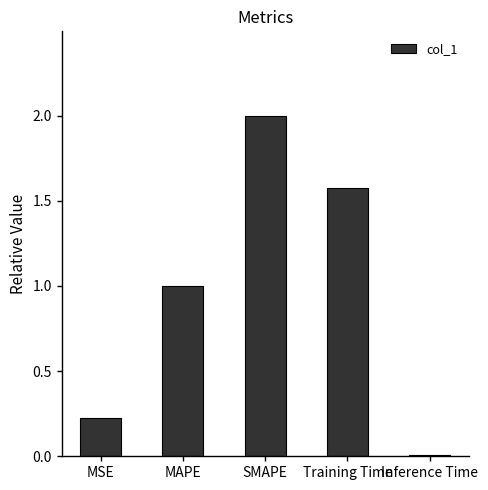

At which category does the chart reach its minimum across all series?

Inference Time